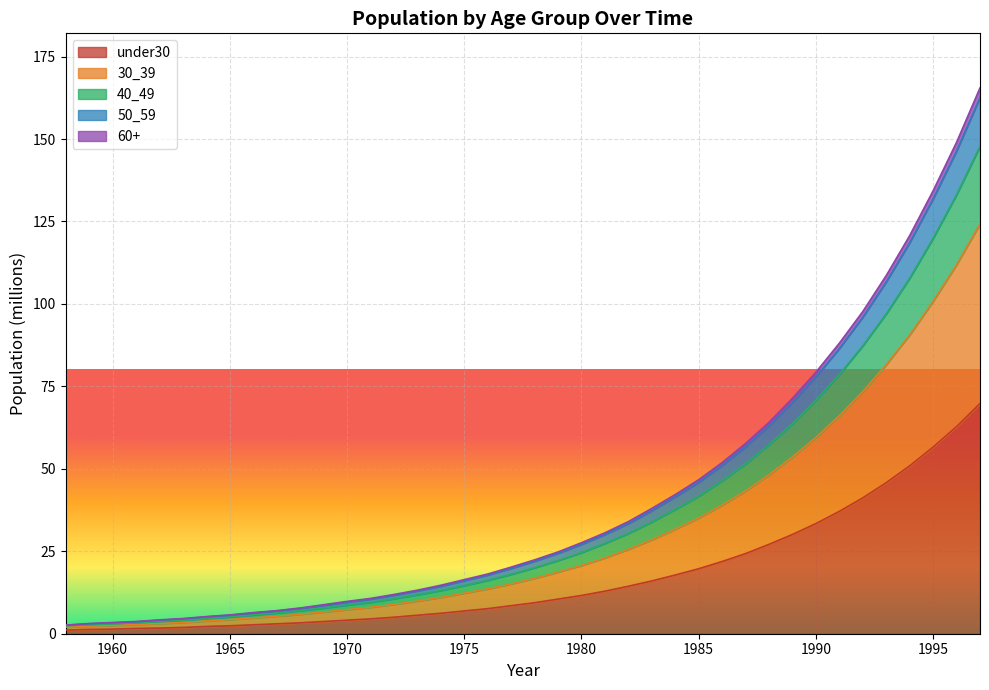

Reading left to right, what are all the values shown in this chart?

under30: 1.1	1.3	1.4	1.6	1.7	1.9	2.2	2.4	2.7	3.0	3.3	3.7	4.1	4.5	5.0	5.6	6.2	6.9	7.6	8.5	9.4	10.5	11.6	12.9	14.4	16.0	17.8	19.7	21.9	24.3	27.1	30.1	33.4	37.1	41.2	45.8	50.9	56.6	62.8	69.8
30_39: 2.0	2.3	2.5	2.8	3.1	3.4	3.9	4.3	4.8	5.3	5.9	6.6	7.3	8.0	8.9	9.9	11.0	12.3	13.6	15.1	16.8	18.7	20.7	23.0	25.6	28.5	31.7	35.1	39.0	43.3	48.2	53.6	59.5	66.1	73.4	81.6	90.6	100.8	111.9	124.3
40_49: 2.4	2.7	3.0	3.3	3.7	4.1	4.6	5.1	5.7	6.3	7.0	7.8	8.7	9.5	10.6	11.8	13.1	14.6	16.2	18.0	20.0	22.2	24.6	27.4	30.4	33.9	37.7	41.7	46.4	51.5	57.3	63.7	70.8	78.6	87.3	97.0	107.8	119.9	133.1	147.8
50_59: 2.6	3.1	3.4	3.7	4.2	4.6	5.2	5.7	6.4	7.0	7.8	8.8	9.8	10.7	11.9	13.2	14.7	16.4	18.1	20.2	22.4	24.8	27.6	30.6	34.0	38.0	42.2	46.7	51.9	57.7	64.1	71.4	79.3	88.1	97.7	108.6	120.7	134.3	149.0	165.5
60+: 2.6	3.0	3.3	3.6	4.1	4.5	5.1	5.6	6.3	6.9	7.7	8.6	9.6	10.5	11.7	13.0	14.4	16.1	17.8	19.8	22.0	24.4	27.1	30.1	33.4	37.3	41.5	45.9	51.0	56.7	63.0	70.1	77.9	86.5	96.0	106.7	118.6	131.9	146.4	162.6